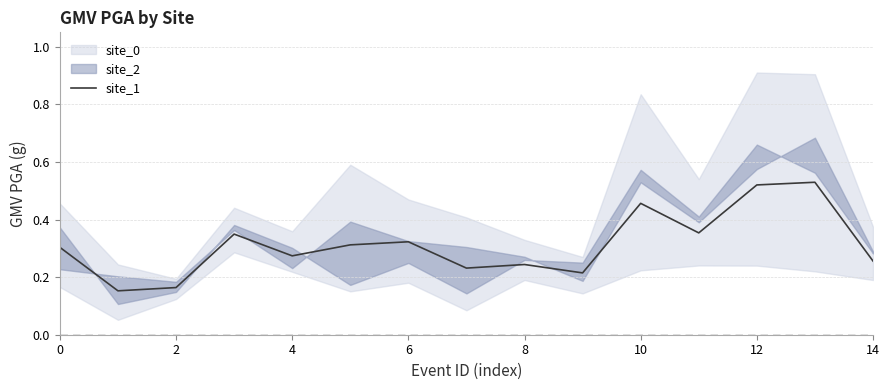

What is the minimum value shown in the chart?

0.2